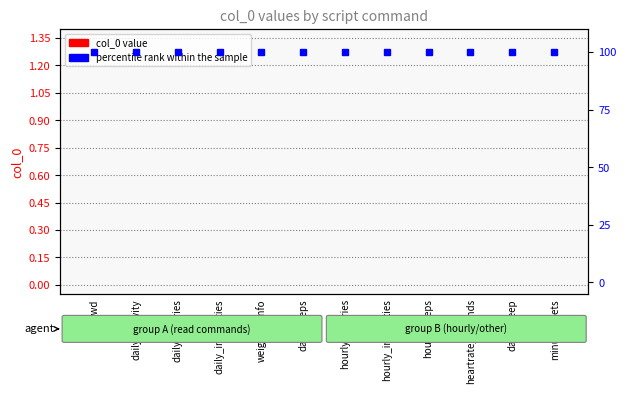

Rank the series by their average value, from highest to lowest.

percentile rank within the sample, col_0 value